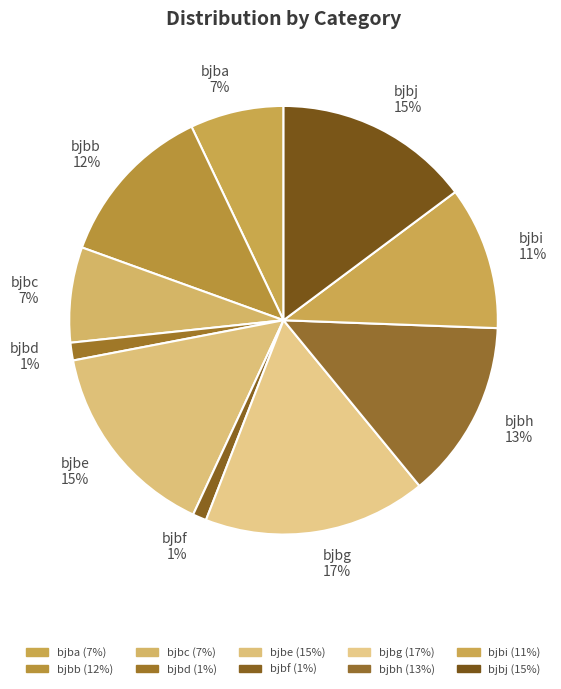

What is the ratio of the value at bjbe to the value at bjbj?

1.0